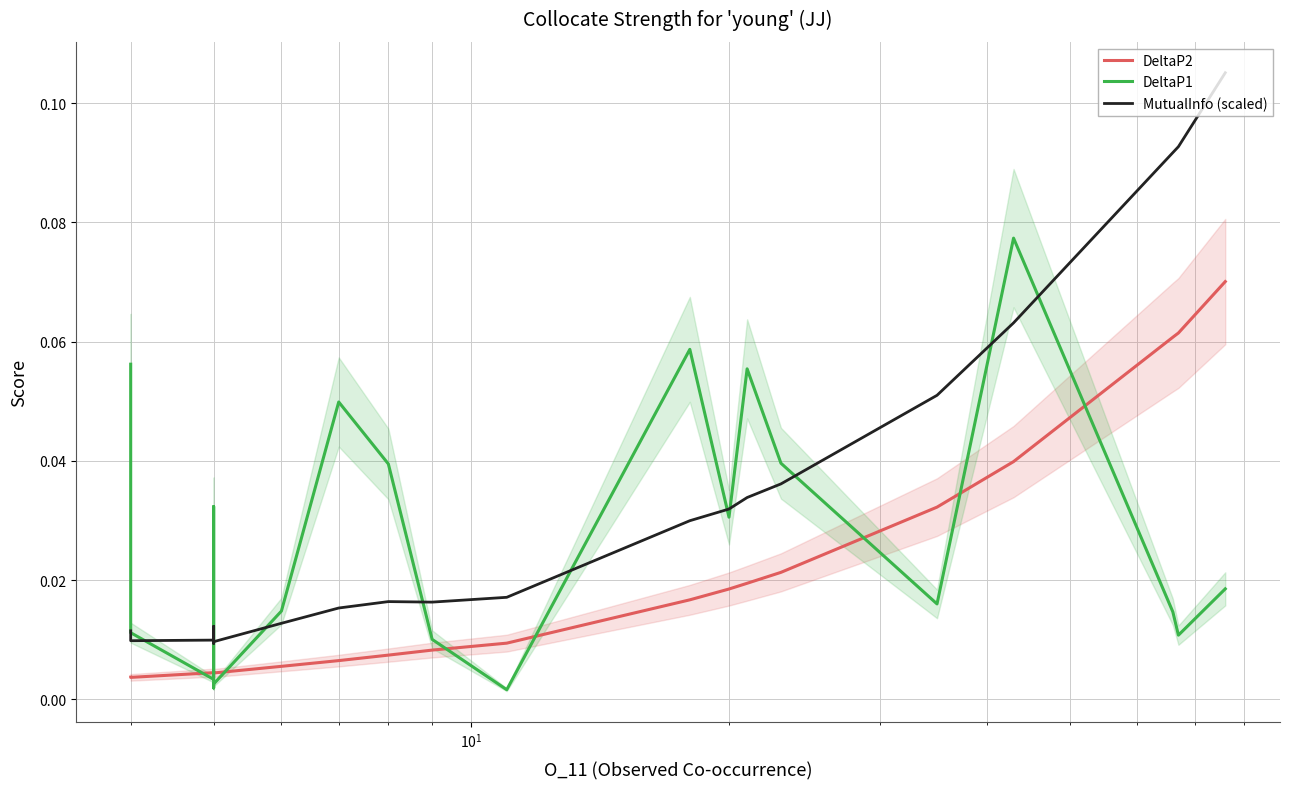

After their last crossing, which series has the higher values: DeltaP2 or DeltaP1?

DeltaP2